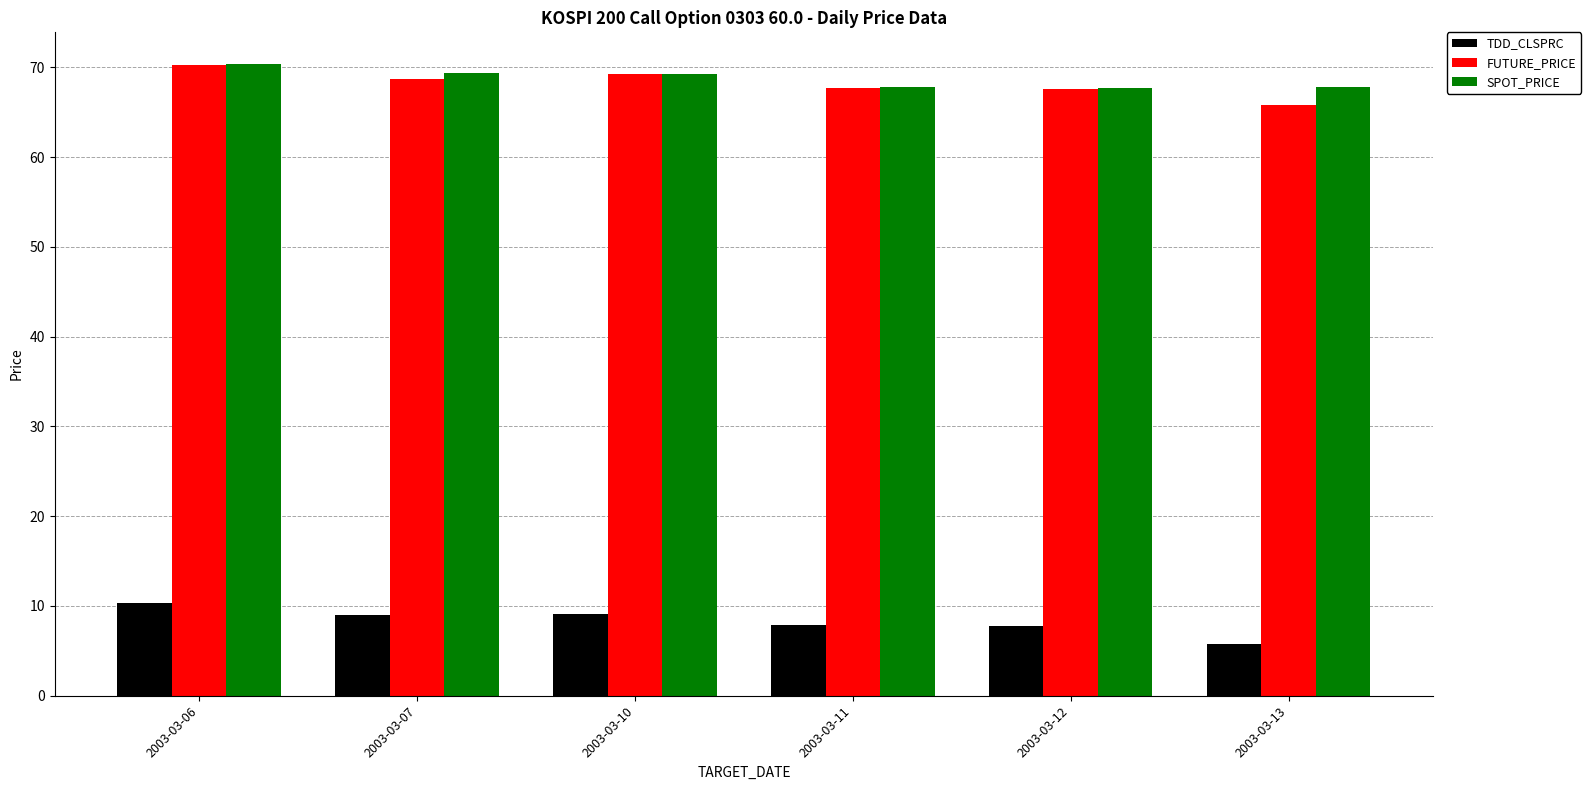

What is the lowest value of the TDD_CLSPRC series?

5.8